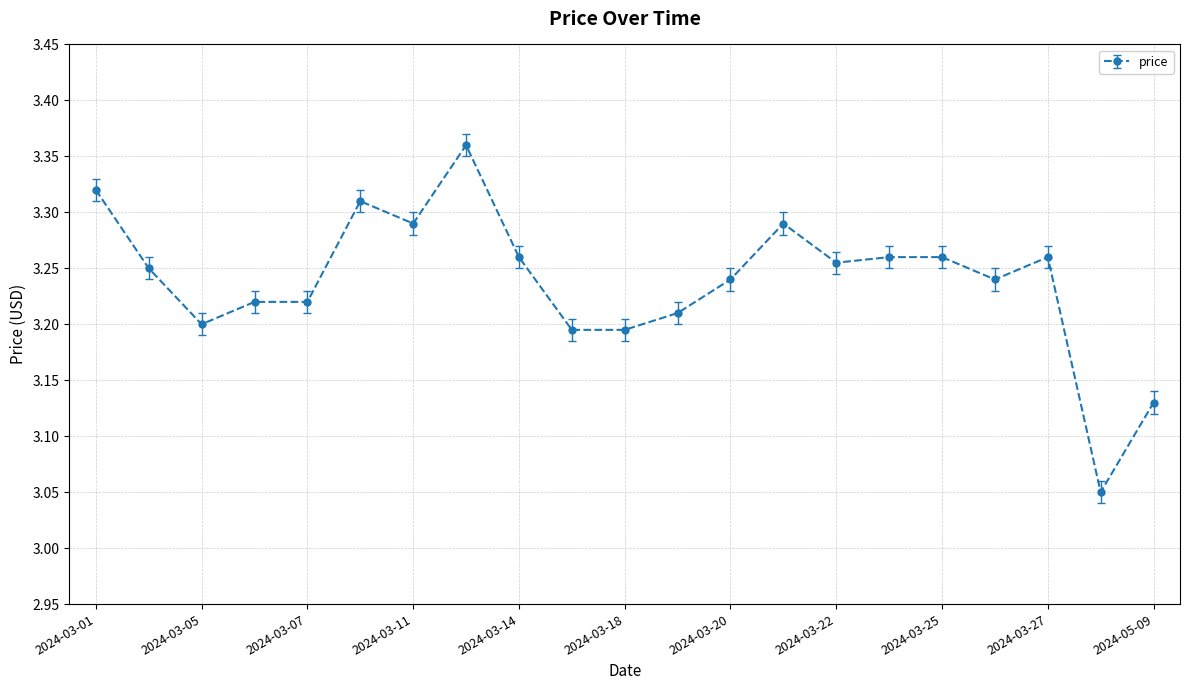

What is the sum of all values?

68.0